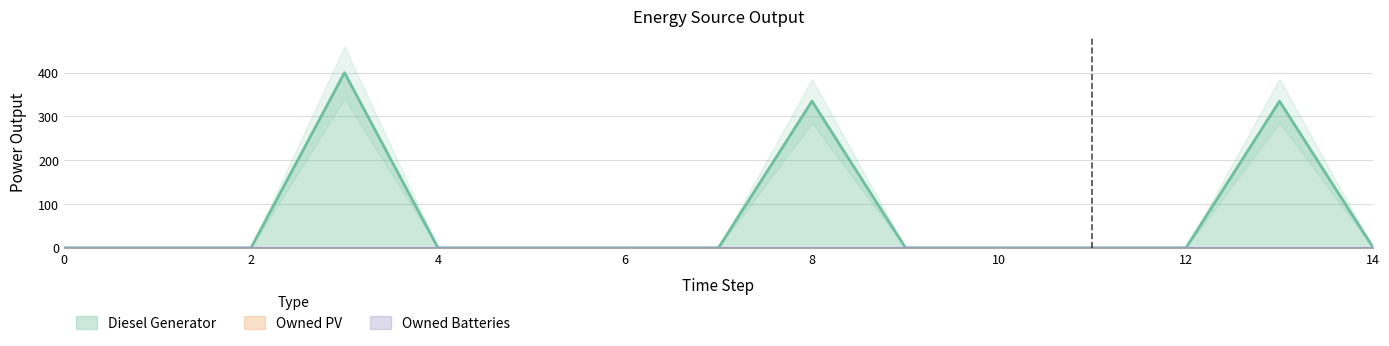

Is it true that Diesel Generator equals 335.0 at 8?

True